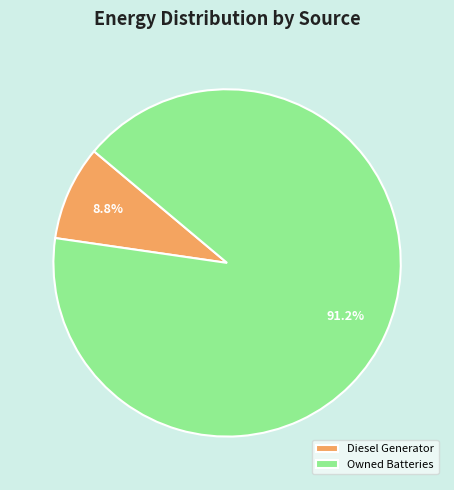

Between Diesel Generator and Owned Batteries, which is larger?

Owned Batteries